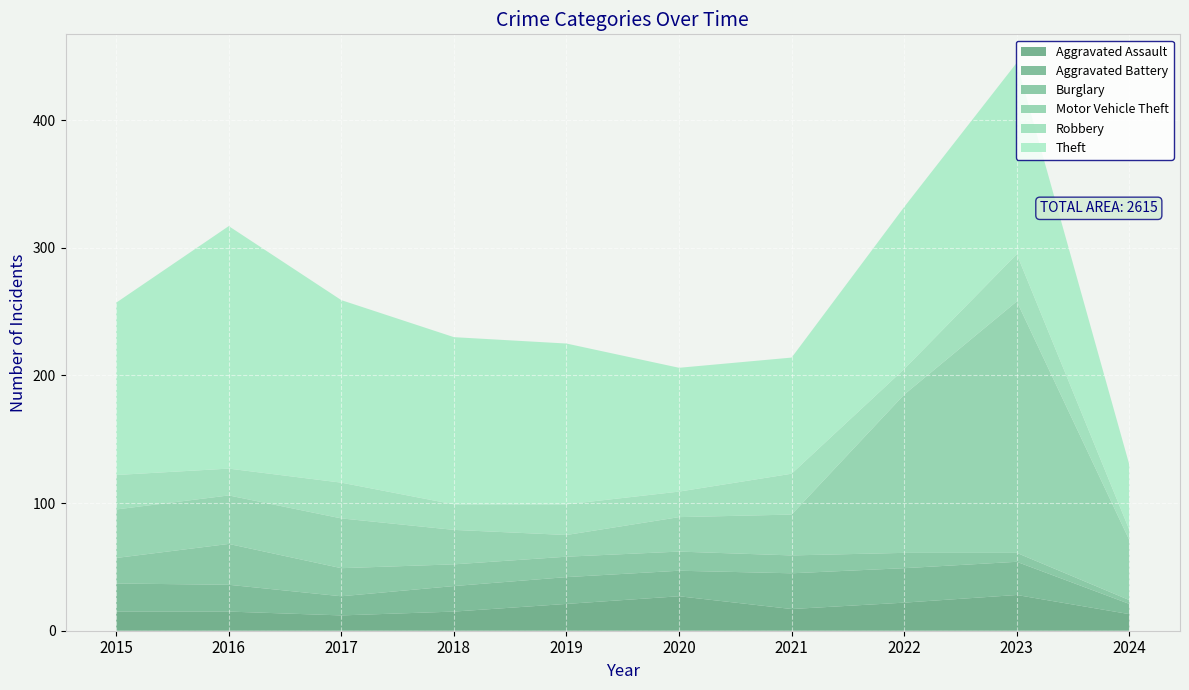

Reading left to right, extract all data points from this chart.

Aggravated Assault: 15	15	12	15	21	27	17	22	28	13
Aggravated Battery: 22	21	15	20	21	20	28	27	26	8
Burglary: 20	32	22	17	16	15	14	12	7	3
Motor Vehicle Theft: 38	38	39	27	17	27	32	124	197	47
Robbery: 27	21	28	20	24	20	32	20	37	8
Theft: 135	190	143	131	126	97	91	127	150	51